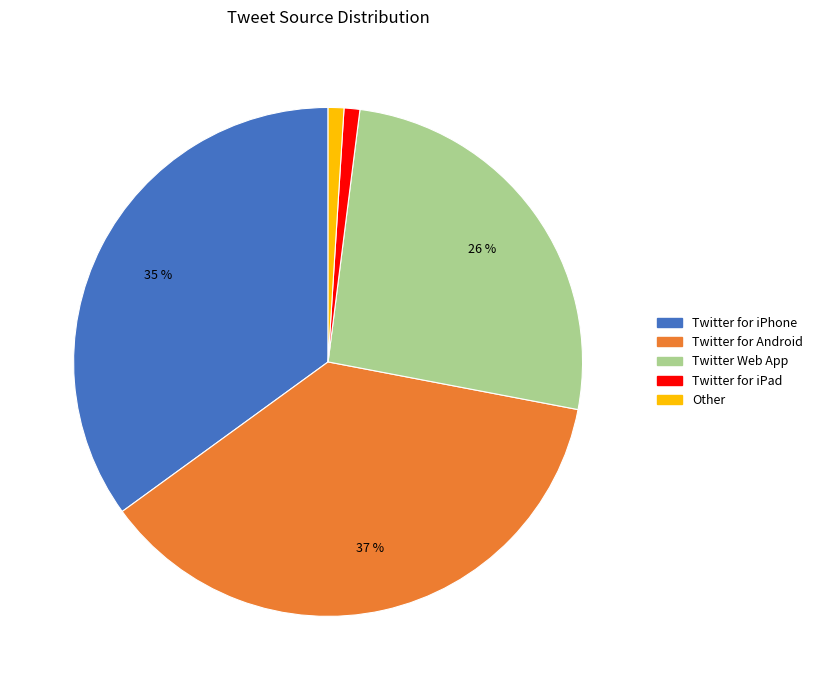

Between Twitter Web App and Twitter for iPhone, which is larger?

Twitter for iPhone